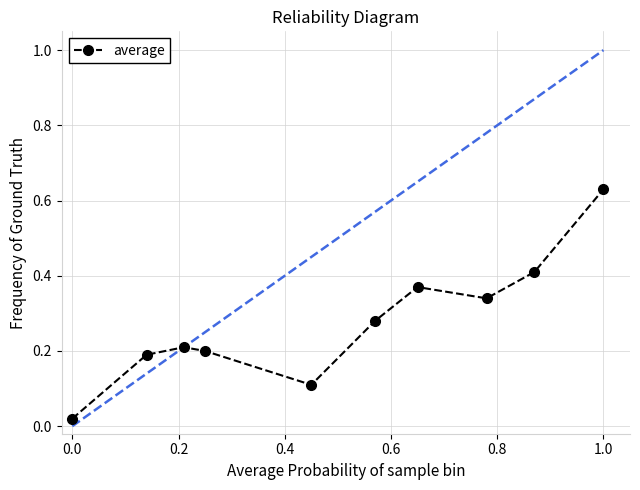

What is the sum of all values?

2.8